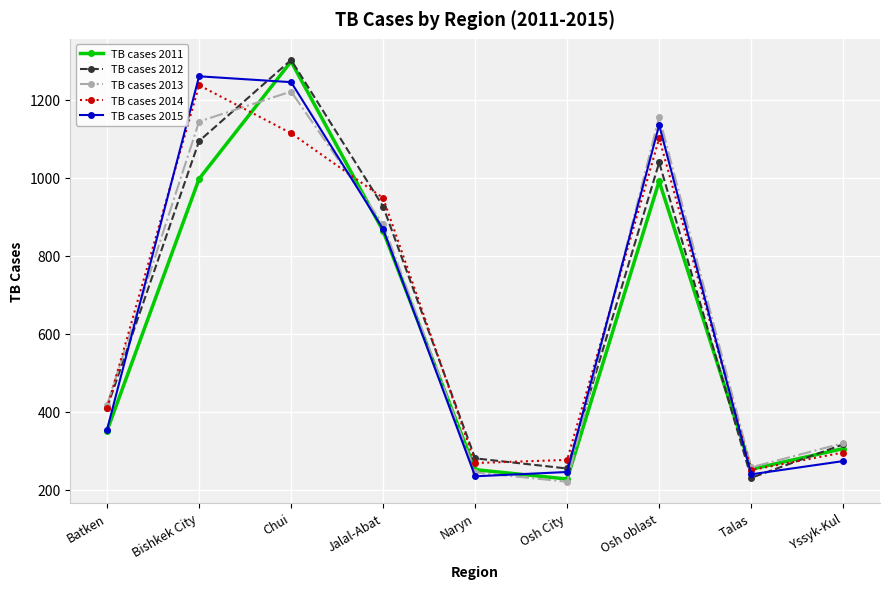

What is the minimum value for TB cases 2013?

220